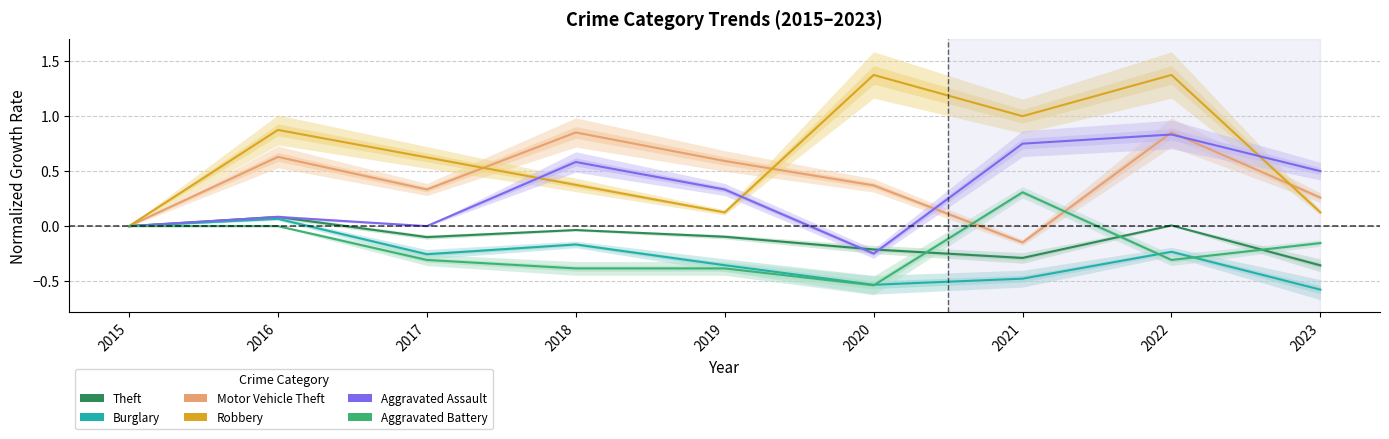

What is the greatest value displayed?

1.4